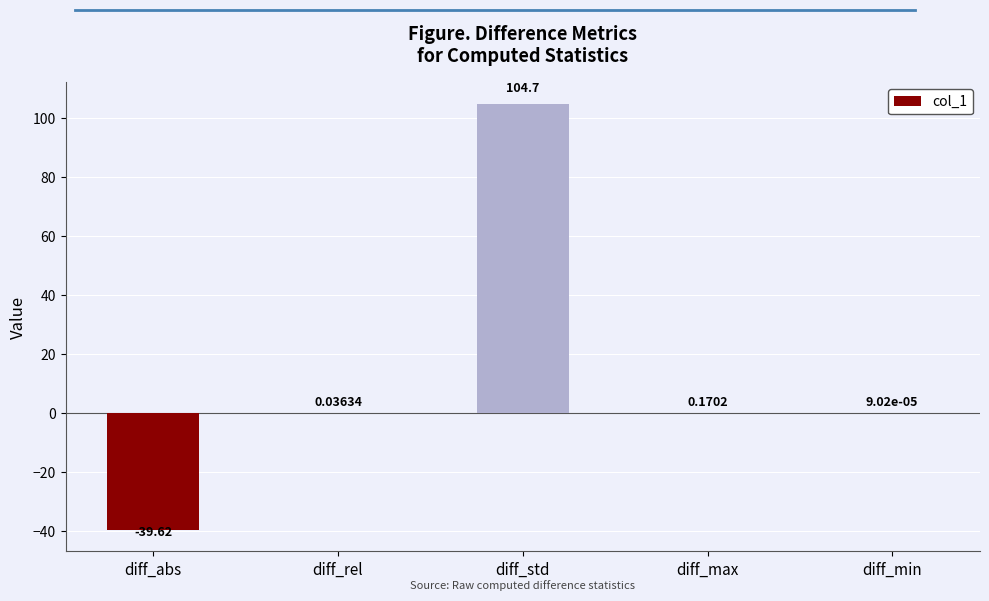

What is the change in value from diff_std to diff_min?

-104.7